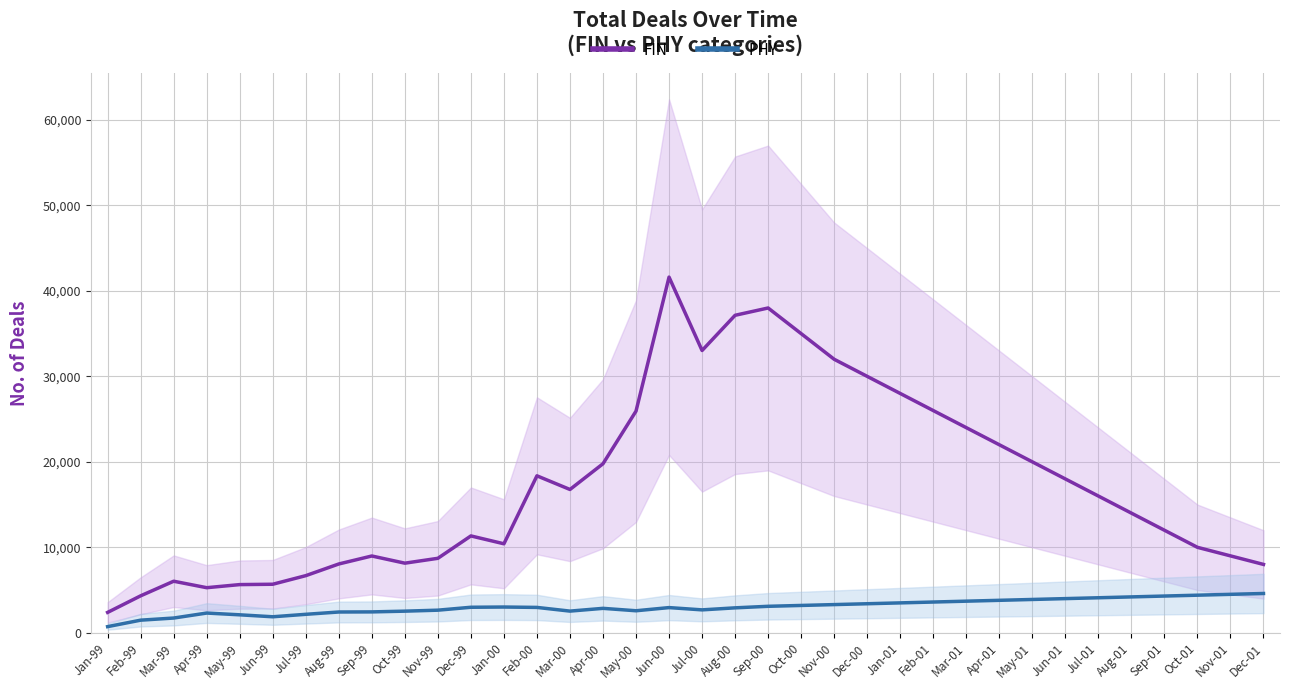

Count the number of data series in this chart.

2